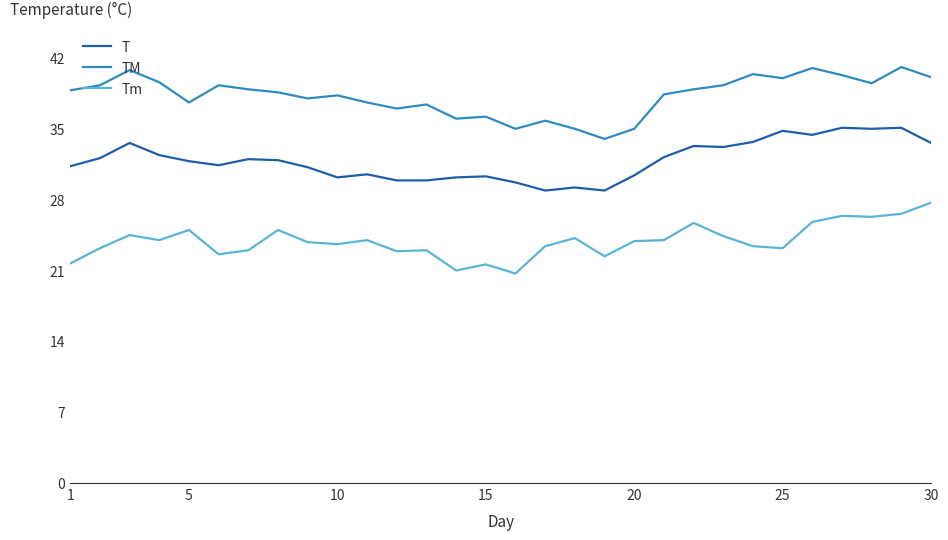

Which series has the largest total across all categories?

TM